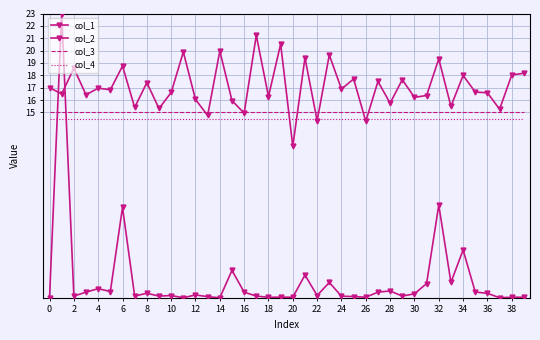

True or false: col_1 and col_4 cross at least once.

True